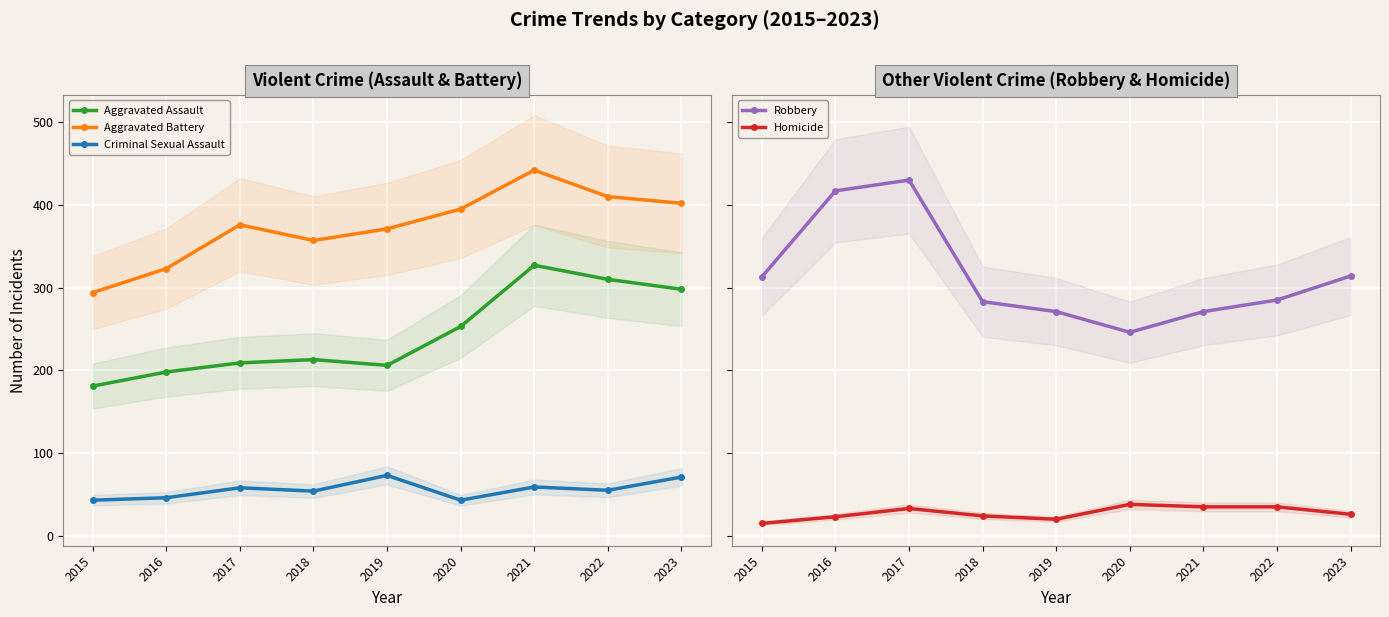

Reading left to right, what are all the values shown in this chart?

Aggravated Assault: 181	198	209	213	206	253	327	310	298
Aggravated Battery: 294	323	376	357	371	395	442	410	402
Criminal Sexual Assault: 43	46	58	54	73	43	59	55	71
Robbery: 313	417	430	283	271	246	271	285	314
Homicide: 15	23	33	24	20	38	35	35	26